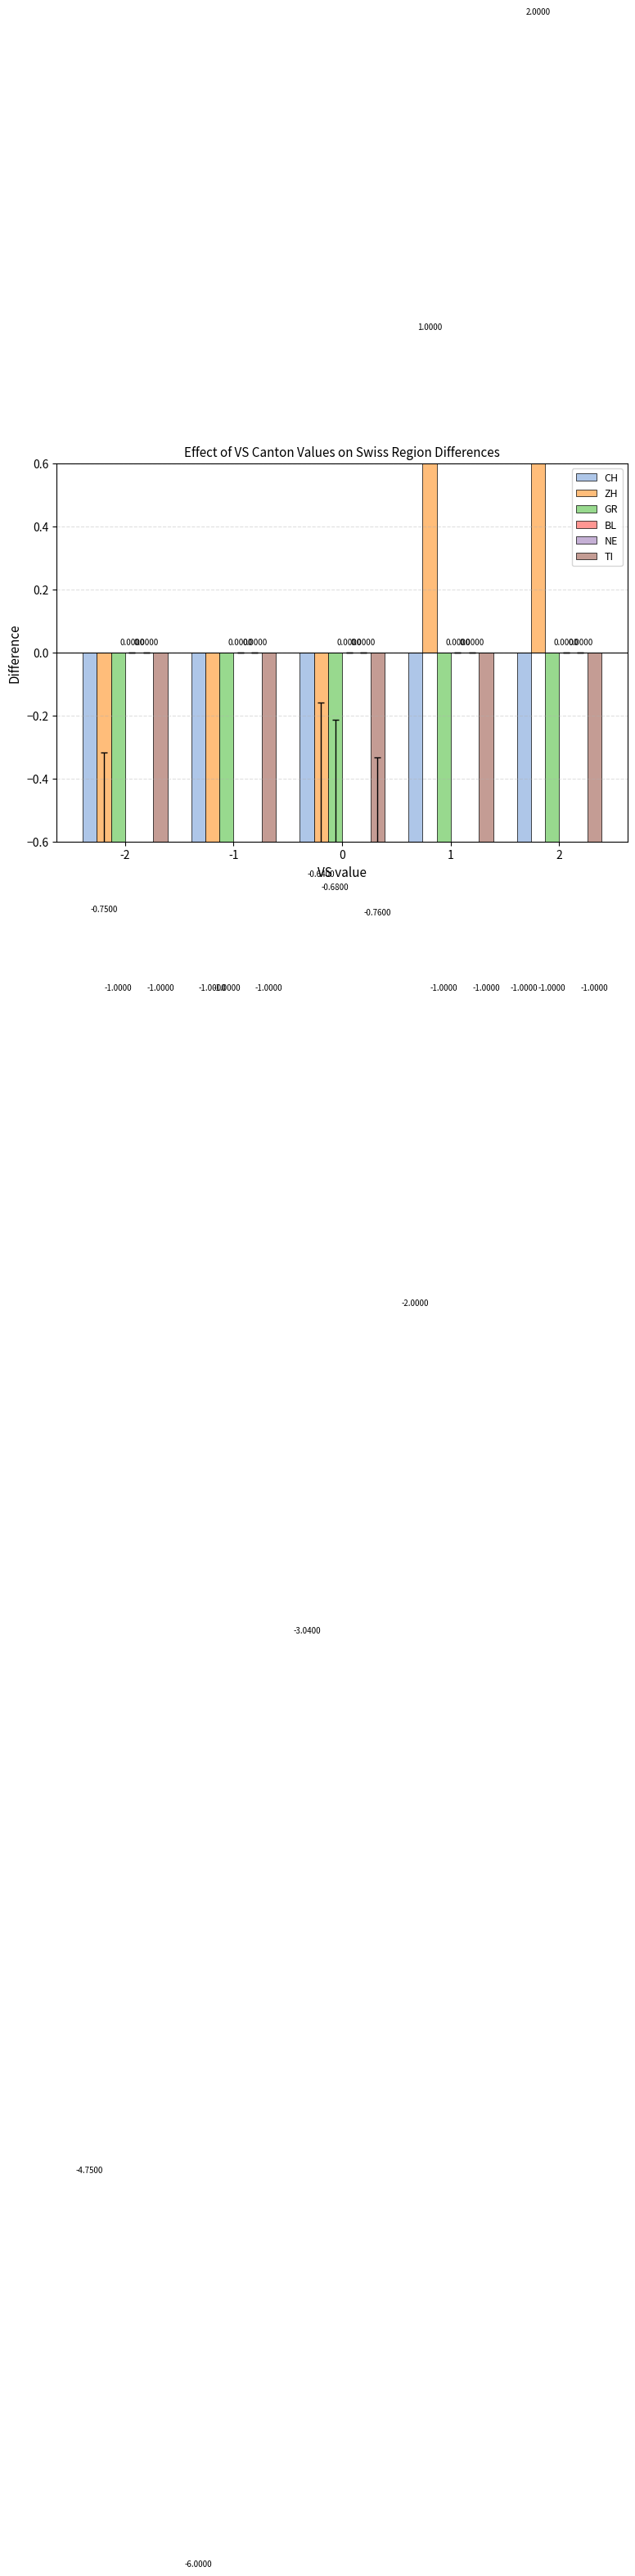

How many GR values are between -1 and 0?

5